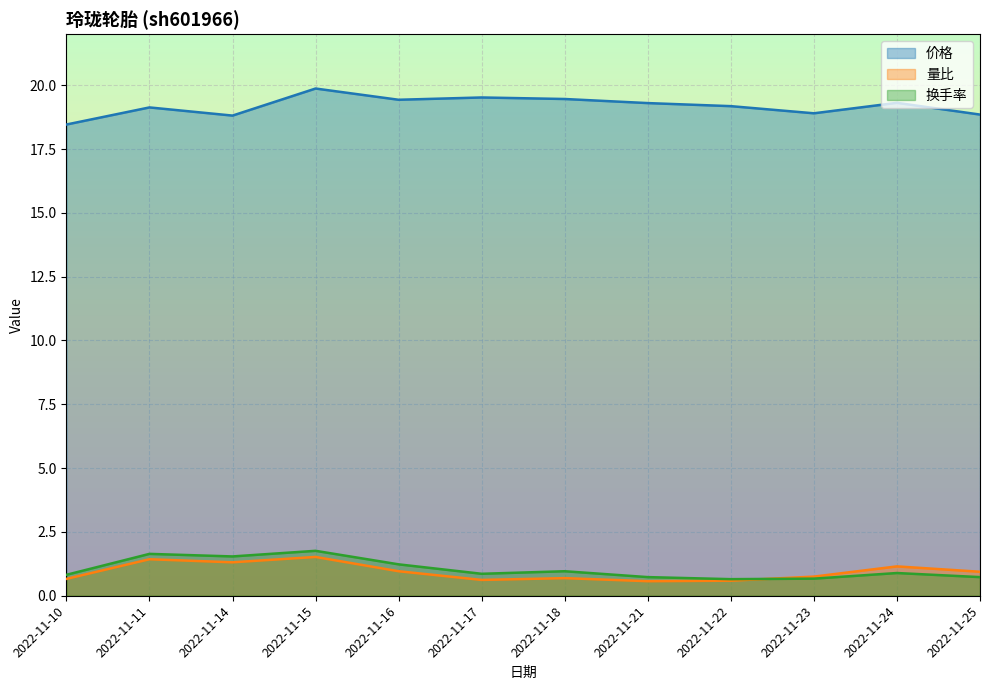

Reading right to left, transcribe all the data shown in this chart.

价格: 2022-11-25=18.9	2022-11-24=19.3	2022-11-23=18.9	2022-11-22=19.2	2022-11-21=19.3	2022-11-18=19.5	2022-11-17=19.5	2022-11-16=19.4	2022-11-15=19.9	2022-11-14=18.8	2022-11-11=19.1	2022-11-10=18.5
量比: 2022-11-25=0.9	2022-11-24=1.1	2022-11-23=0.8	2022-11-22=0.6	2022-11-21=0.6	2022-11-18=0.7	2022-11-17=0.6	2022-11-16=1.0	2022-11-15=1.5	2022-11-14=1.3	2022-11-11=1.4	2022-11-10=0.7
换手率: 2022-11-25=0.7	2022-11-24=0.9	2022-11-23=0.7	2022-11-22=0.7	2022-11-21=0.7	2022-11-18=1.0	2022-11-17=0.9	2022-11-16=1.2	2022-11-15=1.8	2022-11-14=1.5	2022-11-11=1.6	2022-11-10=0.8